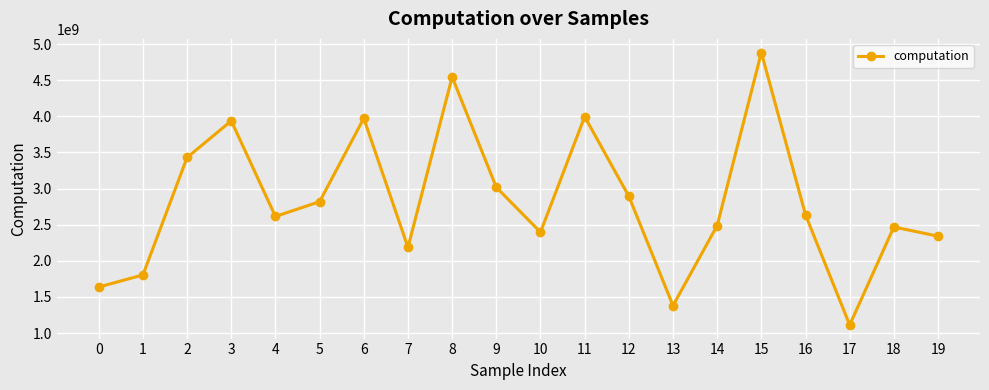

Reading left to right, list all the values displayed in this chart.

1637746478.7	1805137476.6	3430434537.5	3937194171.0	2614305450.3	2819285108.1	3972335394.6	2186315971.0	4544358496.7	3017753879.3	2396417028.8	3995613963.6	2893989734.2	1380473739.9	2488706036.3	4883287007.3	2636244164.2	1112632558.7	2468857269.2	2341075143.1